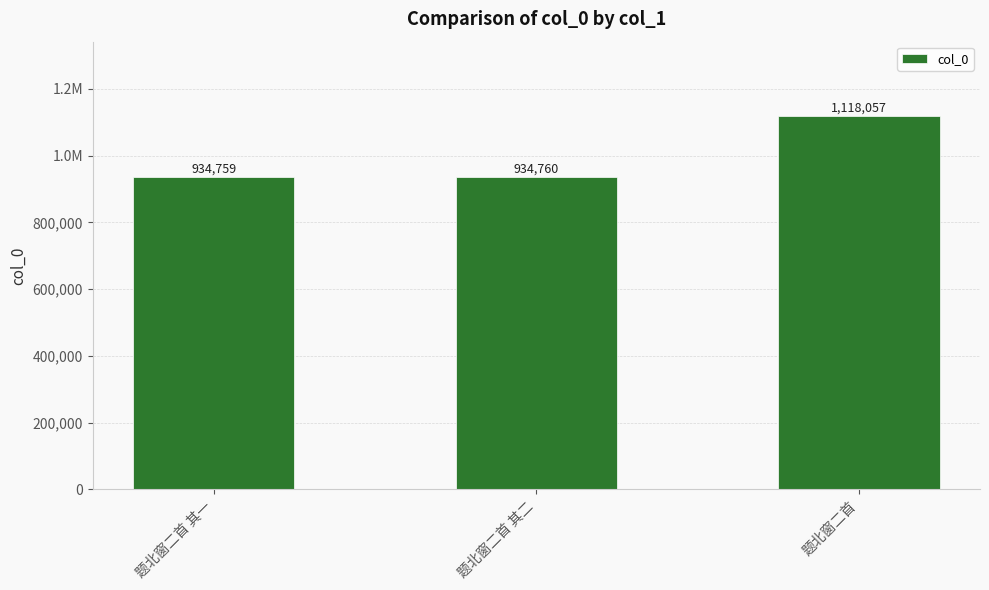

Does the chart contain any negative values?

No